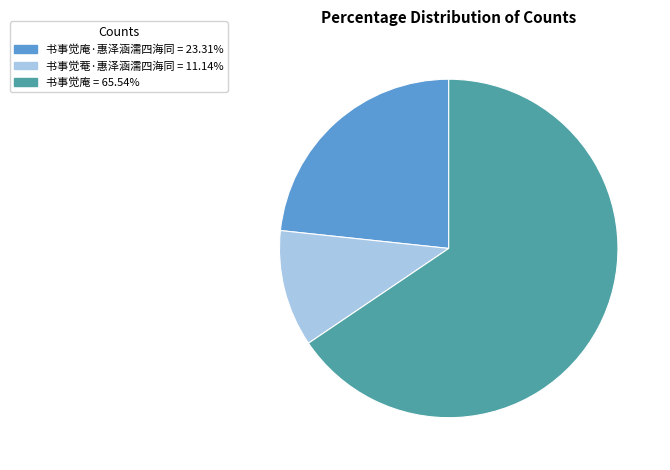

Does 书事觉庵 = 65.54% represent more than half of the total?

Yes